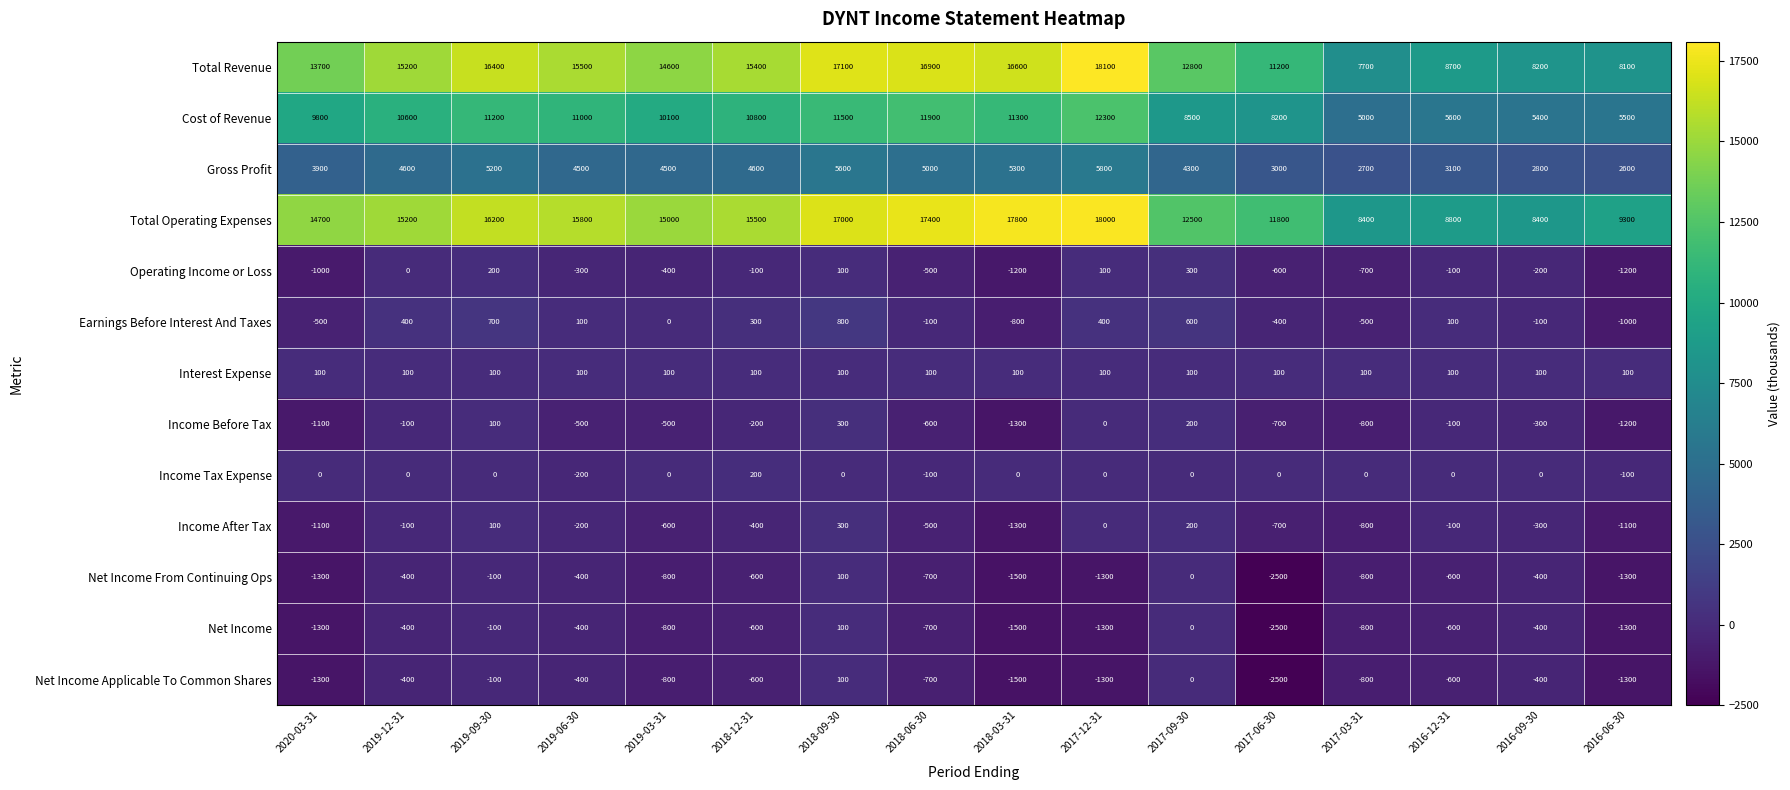

Is the value of Total Revenue at 2017-09-30 greater than the value of Income Before Tax at 2017-06-30?

Yes